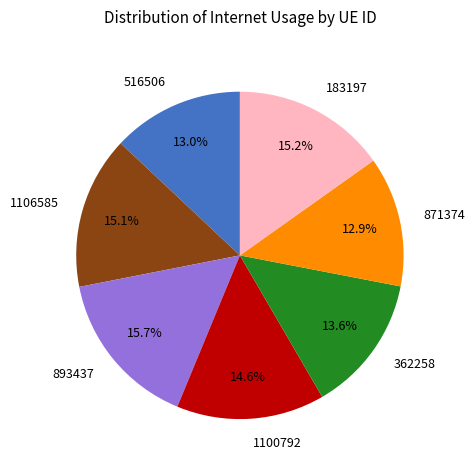

What is the largest slice in the pie chart?

893437